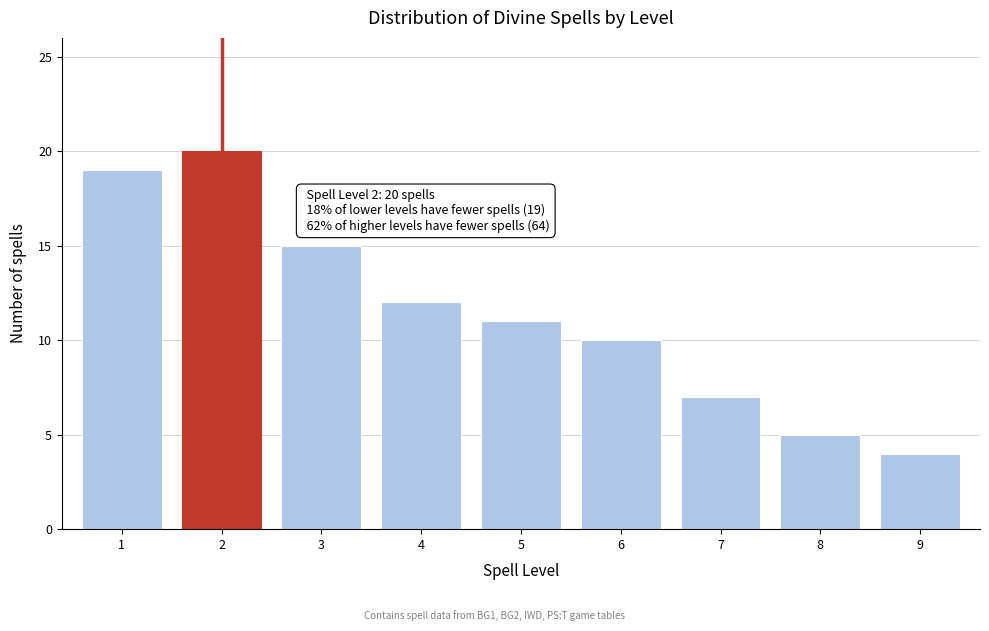

Reading left to right, what are all the values shown in this chart?

1=19	2=20	3=15	4=12	5=11	6=10	7=7	8=5	9=4